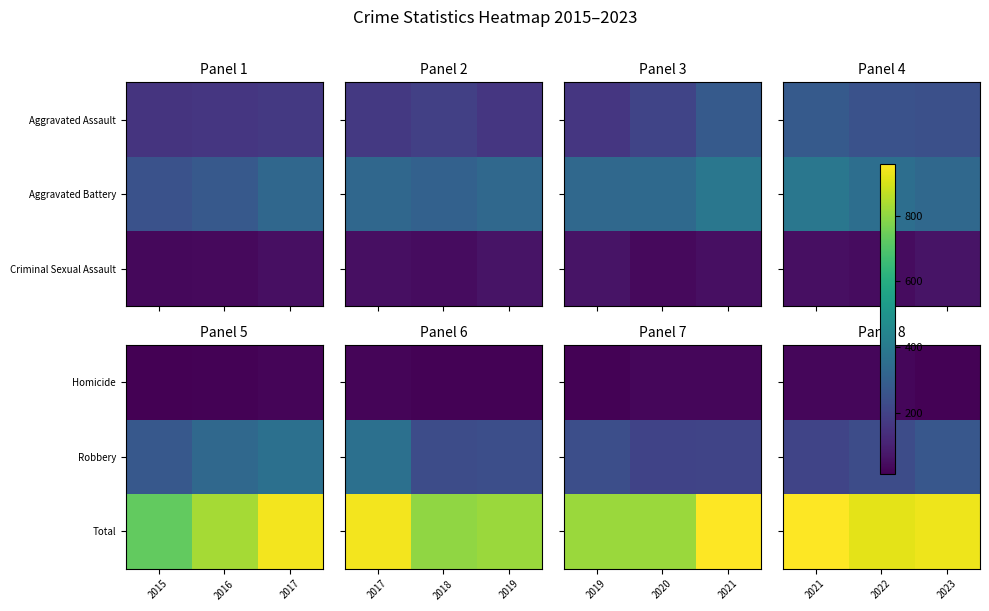

List the series in order of their overall mean, highest first.

Total, Robbery, Homicide